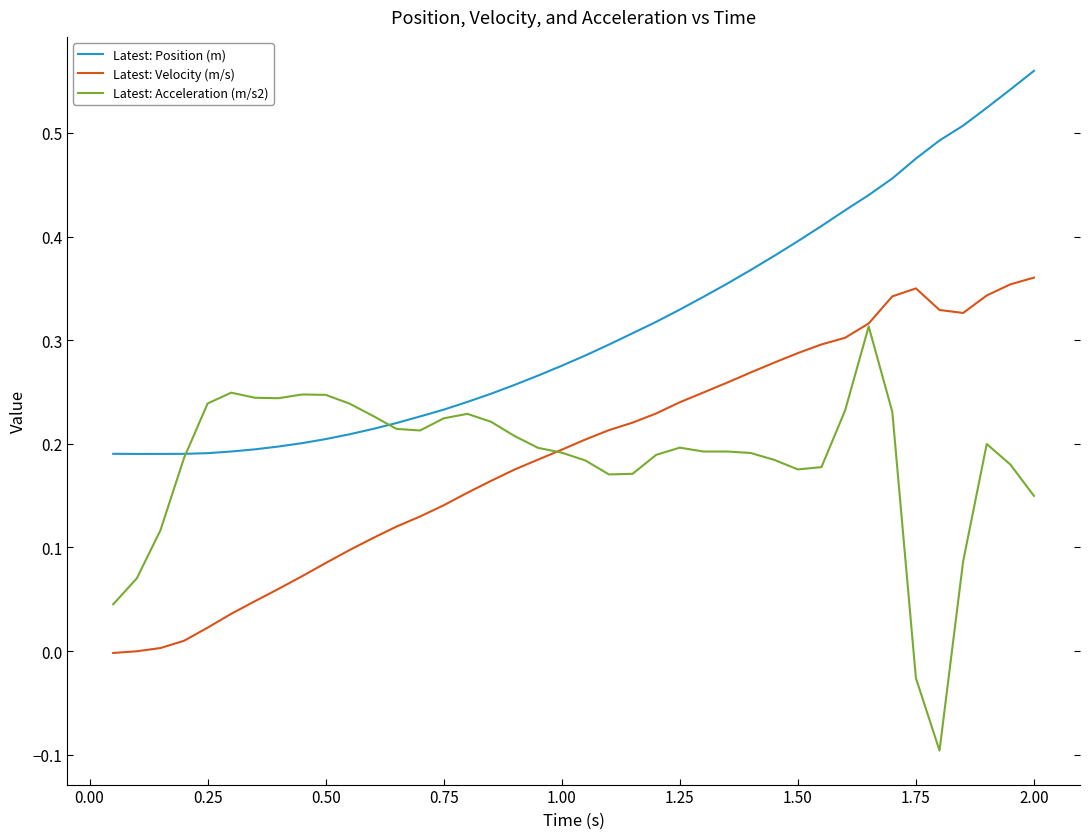

Which series has the widest spread of values?

Latest: Acceleration (m/s2)